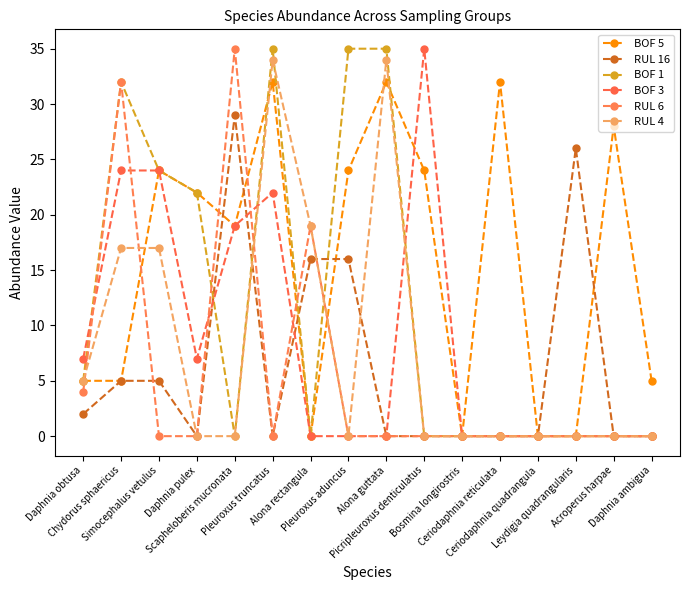

Where do RUL 4 and BOF 1 first cross each other?

Pleuroxus truncatus and Alona rectangula